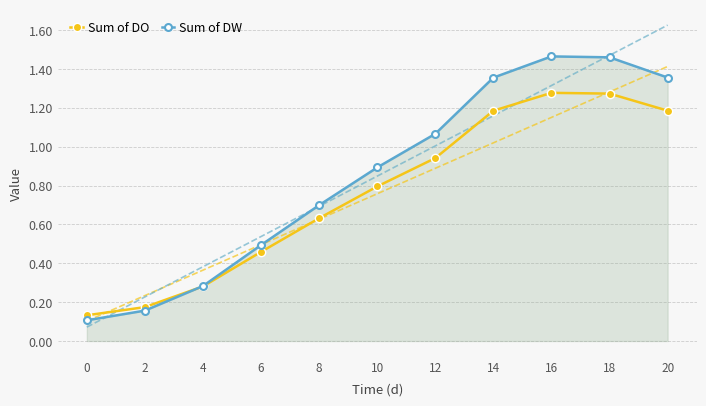

What is the difference between the Sum of DW values at 2 and 16?

1.3